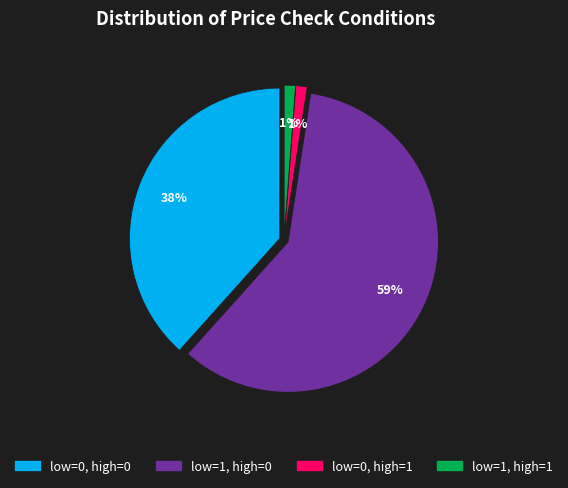

Is it true that low=0, high=0 is 38% of the pie?

True